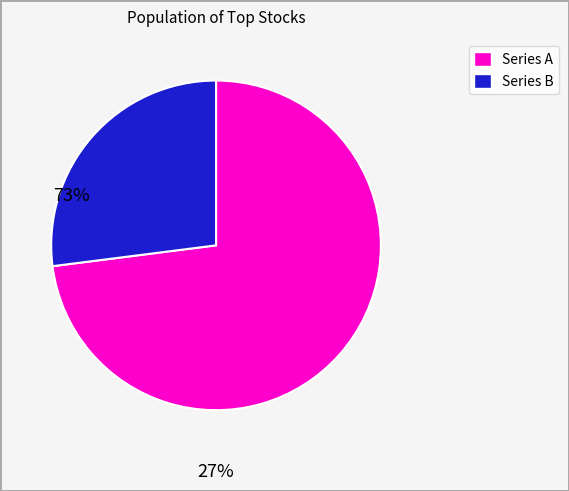

Does any single category account for the majority?

Yes